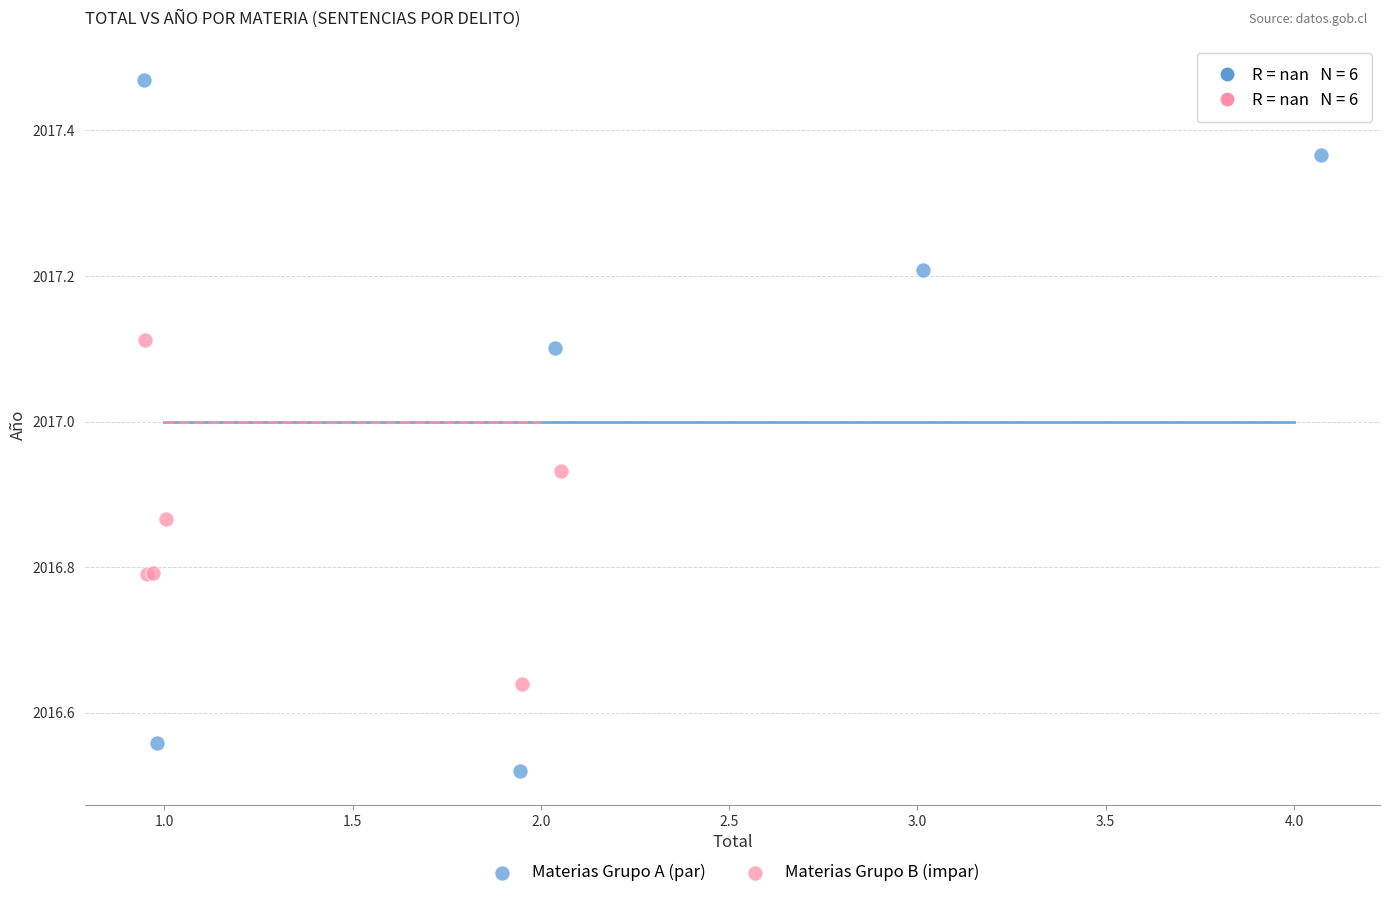

Which series has the widest spread of Y values?

Materias Grupo A (par)